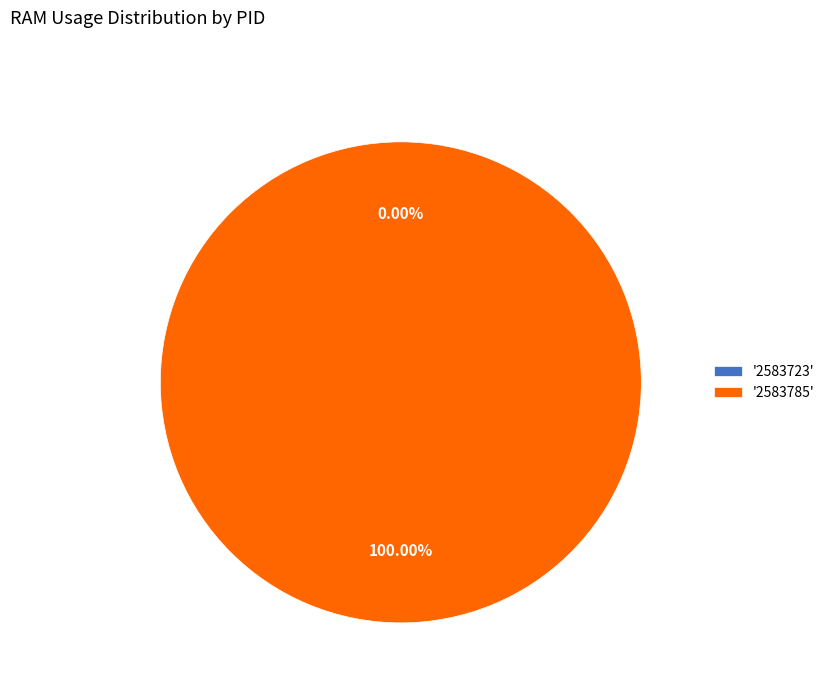

Which slice represents more than half of the pie?

2583785